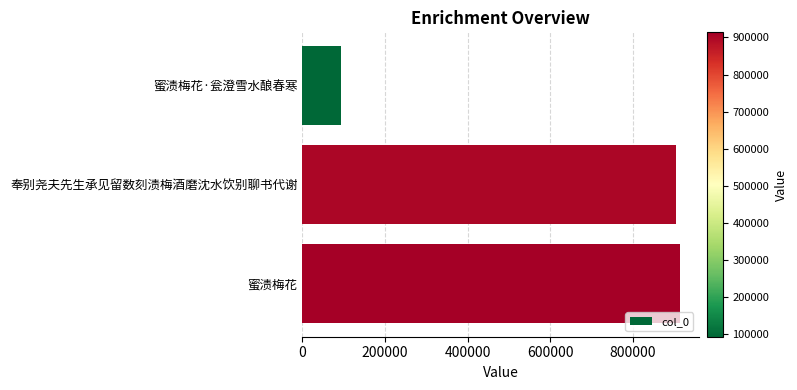

At which category does the chart reach its peak across all series?

蜜渍梅花